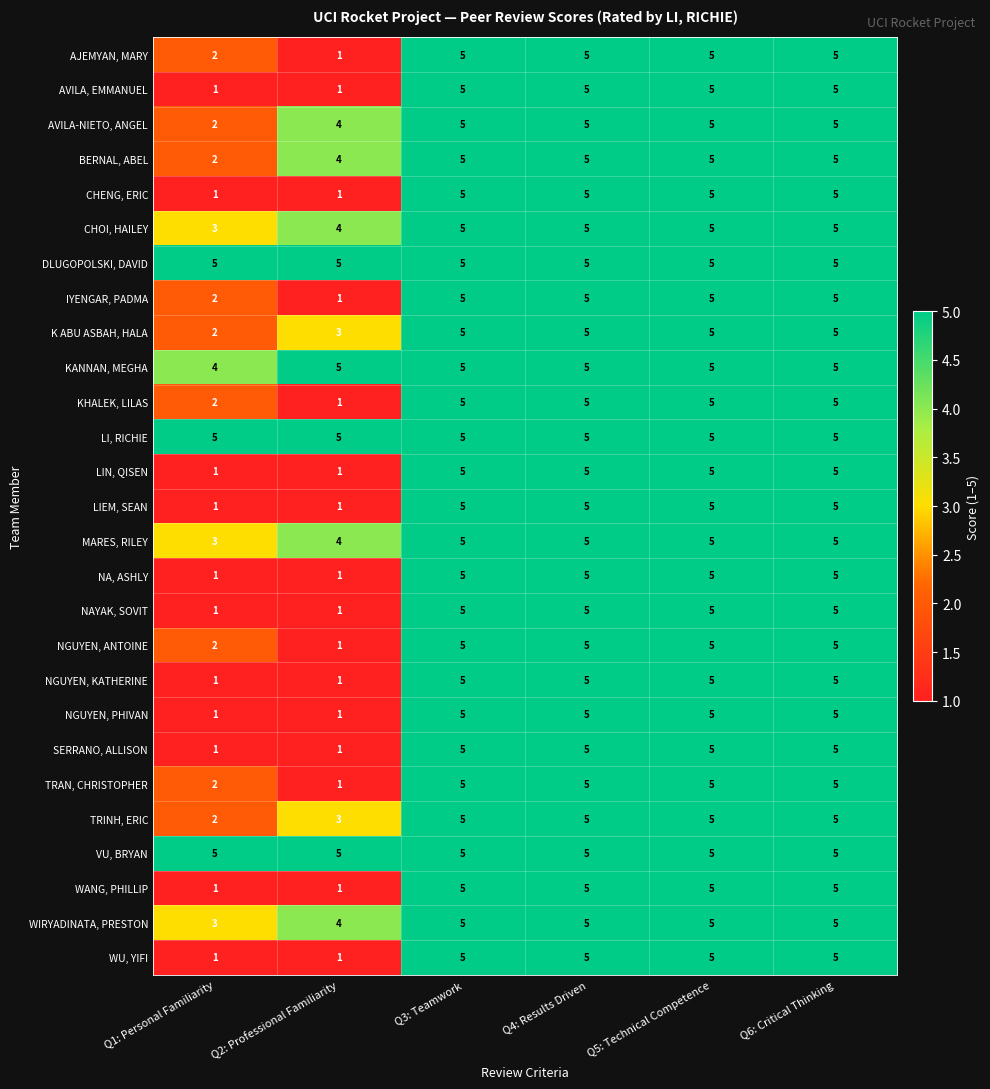

What is the total value across all series at Q4: Results Driven?

135